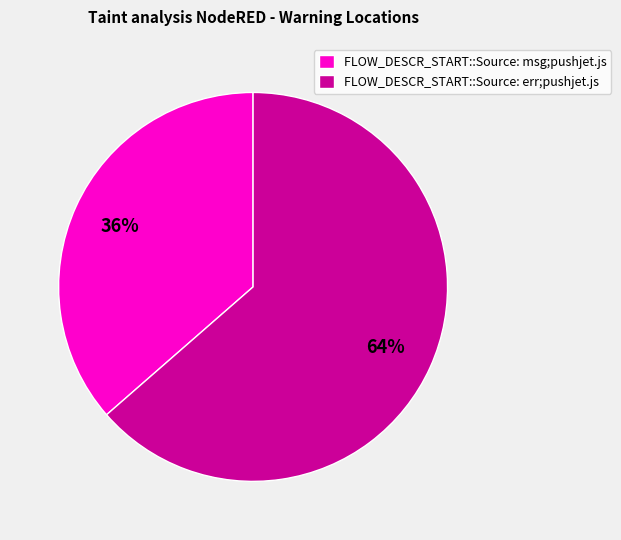

Between FLOW_DESCR_START::Source: msg;pushjet.js and FLOW_DESCR_START::Source: err;pushjet.js, which is larger?

FLOW_DESCR_START::Source: err;pushjet.js